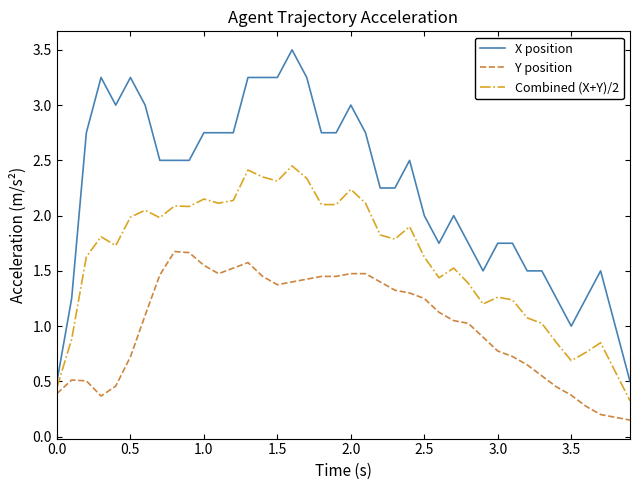

What is the difference between the maximum and minimum values in the X position series?

3.0